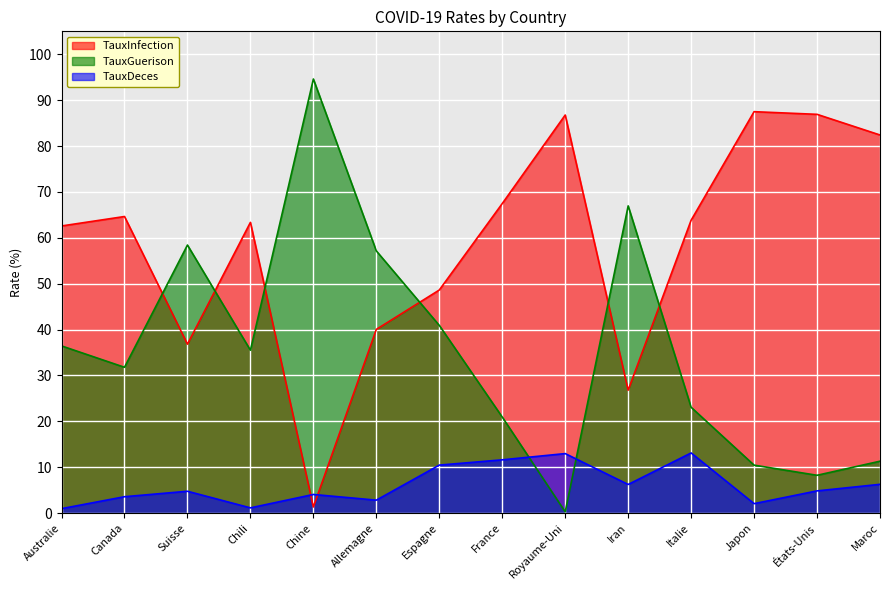

True or false: TauxInfection and TauxDeces intersect in this chart.

True